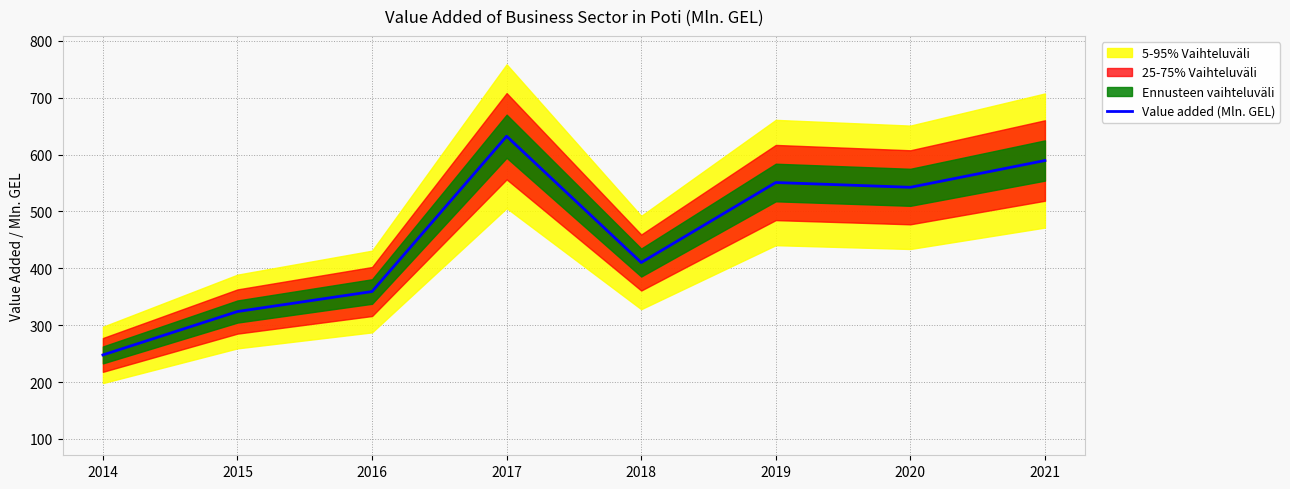

What is the sum of all values?

3656.5